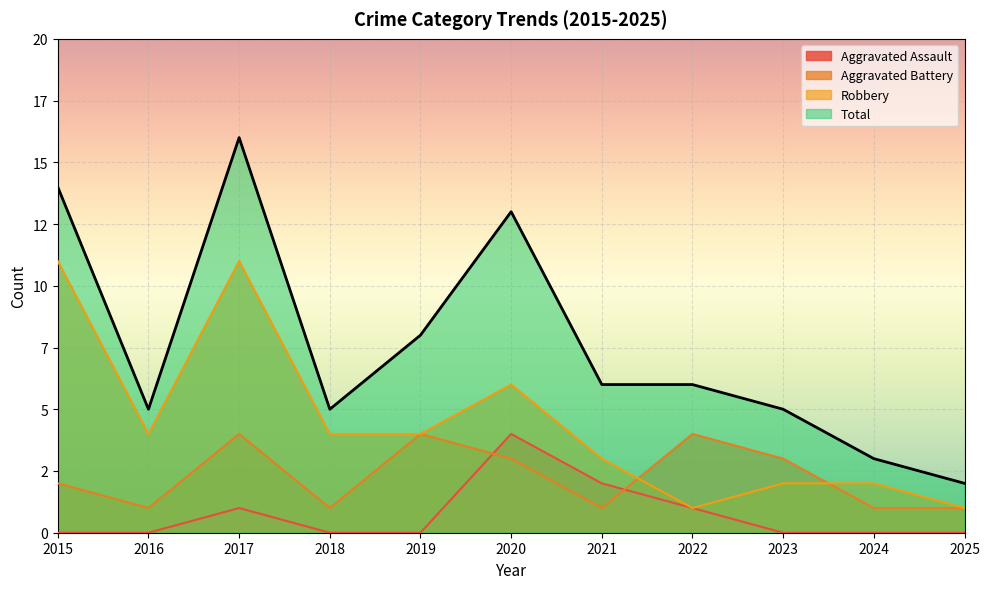

What are all the series names shown in the legend?

Aggravated Assault, Aggravated Battery, Robbery, Total